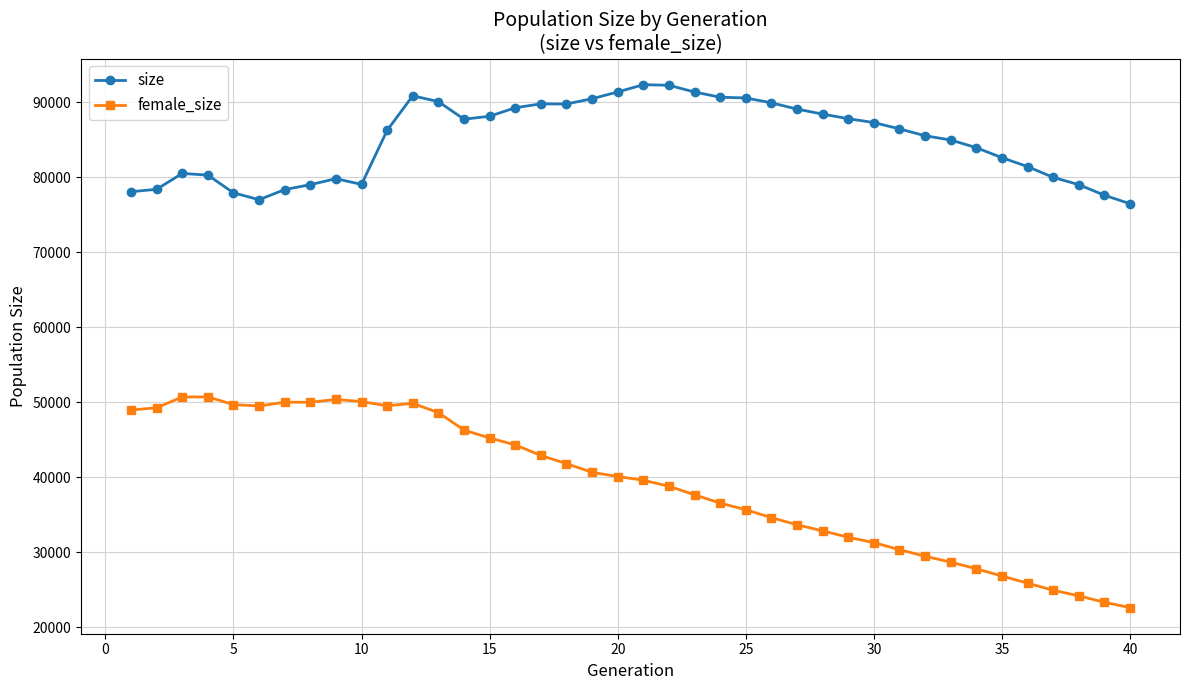

Which series has the largest range (max minus min)?

female_size